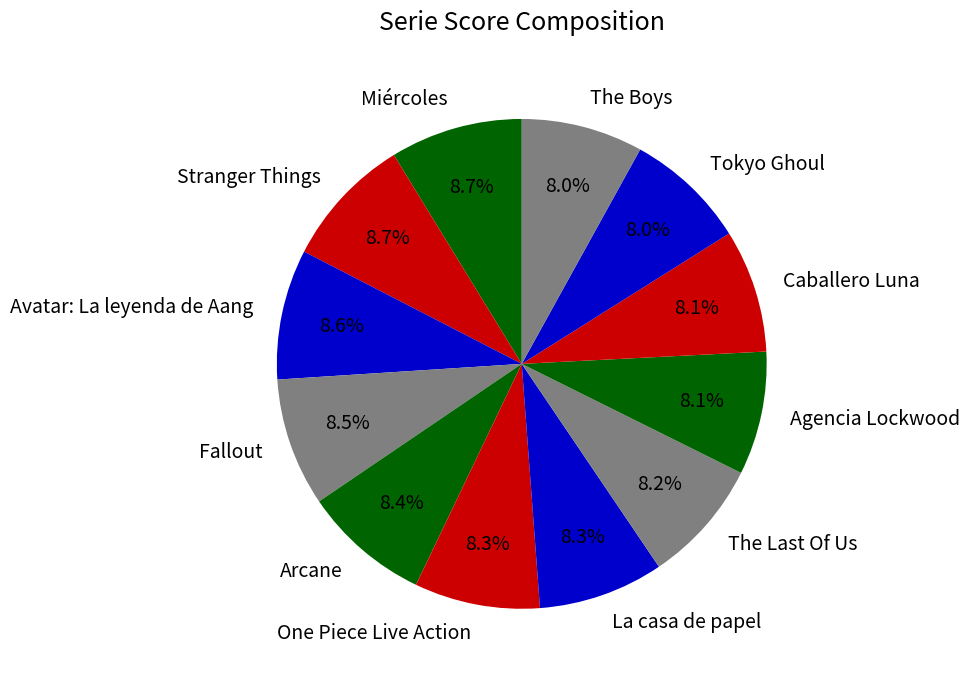

Approximately how many times larger is the value at Caballero Luna compared to Avatar: La leyenda de Aang?

0.9